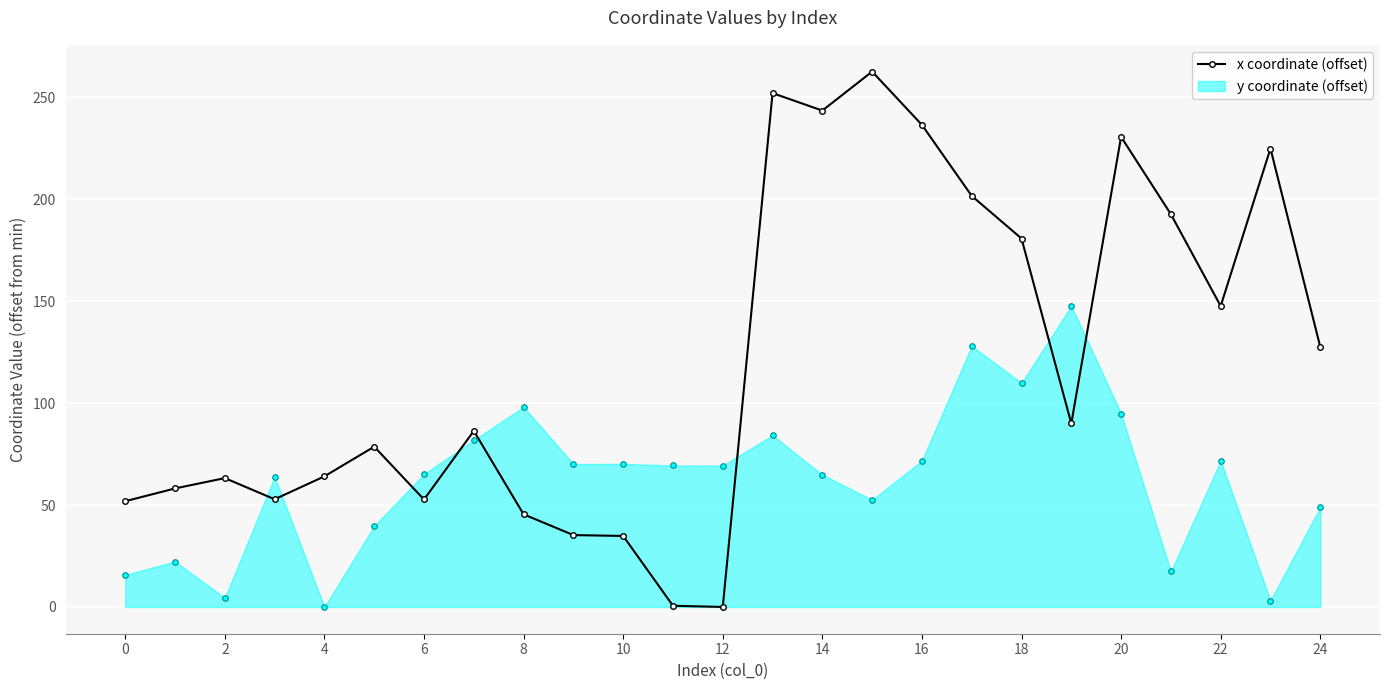

Which series has the widest spread of values?

x coordinate (offset)